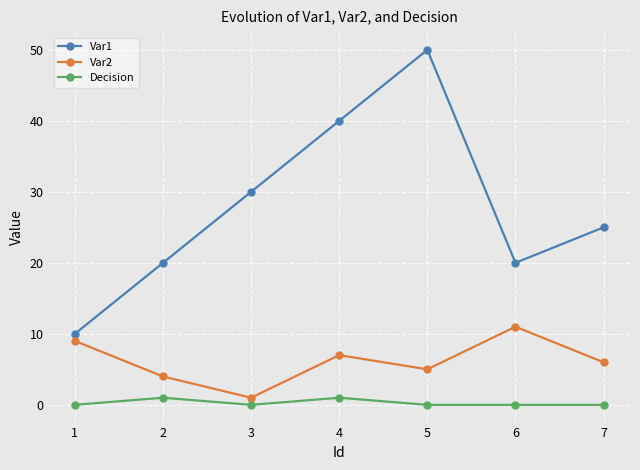

Count the number of categories in the chart.

7